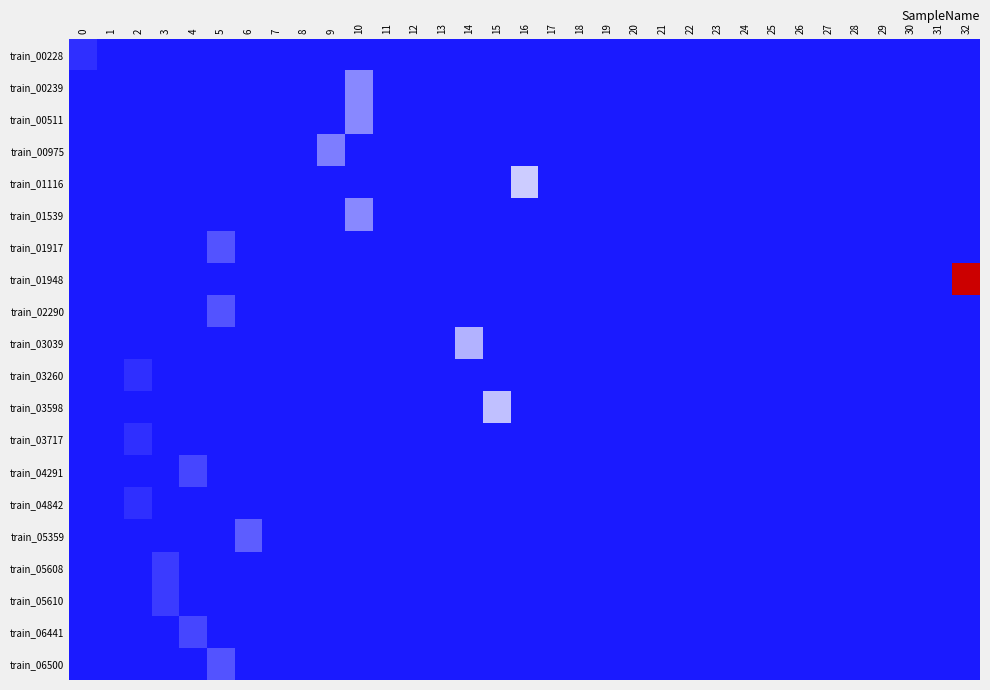

What is the greatest value displayed?

40